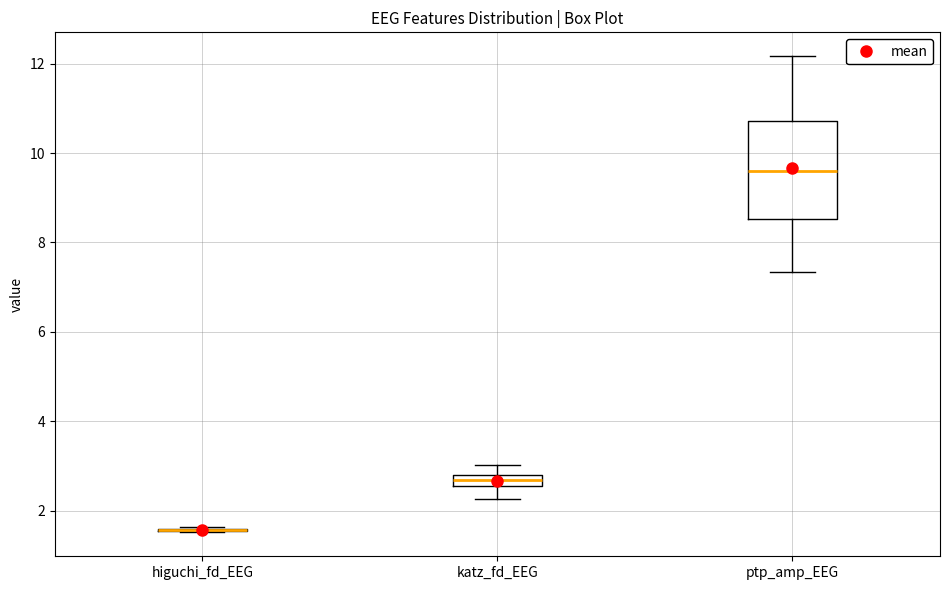

Comparing the boxes themselves (not the whiskers), which one is the tallest?

ptp_amp_EEG